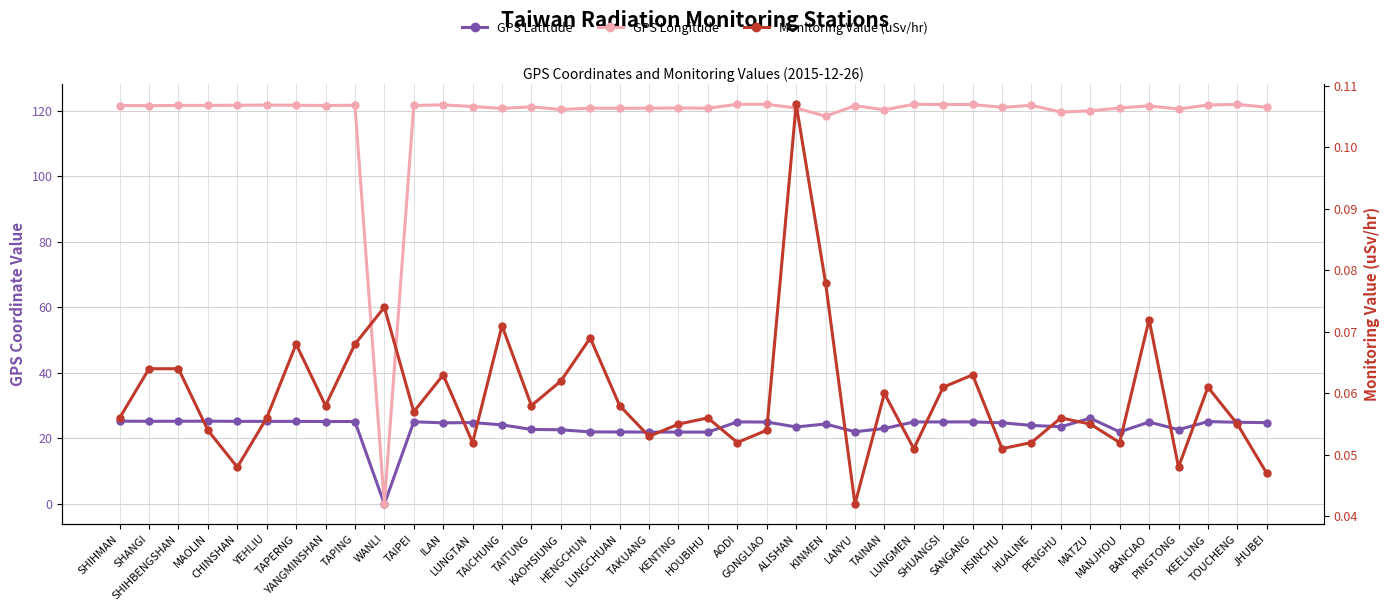

What are all the series names shown in the legend?

GPS Latitude, GPS Longitude, Monitoring Value (uSv/hr)